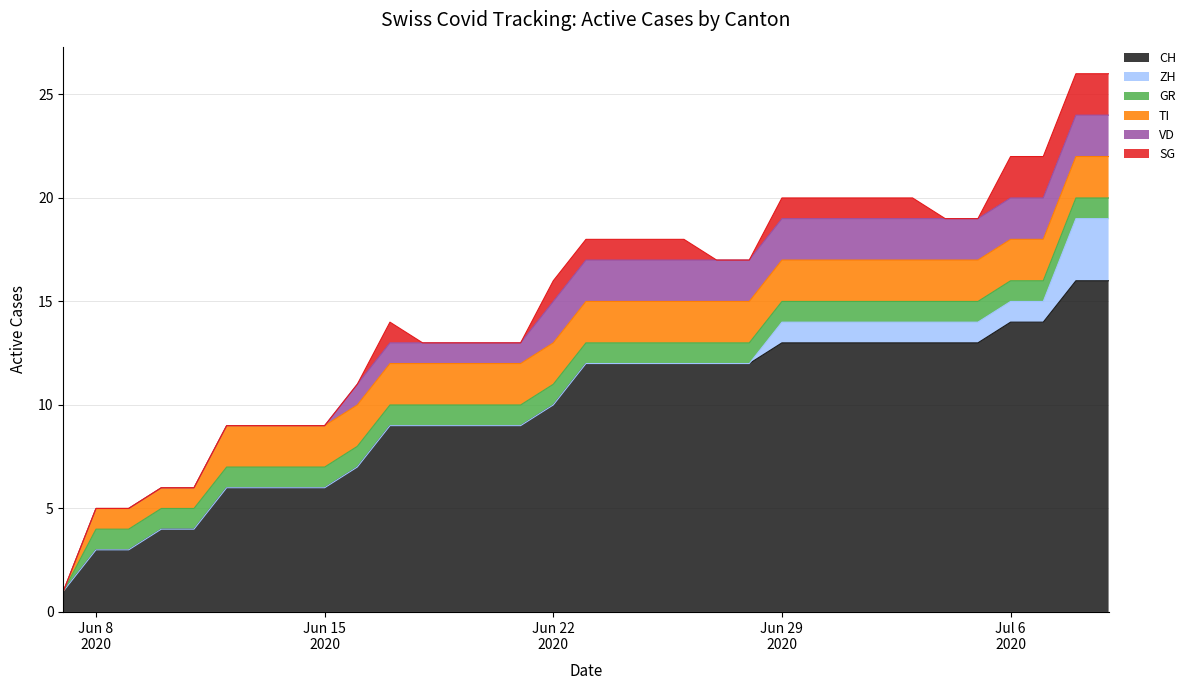

What is the average value of the VD series?

1